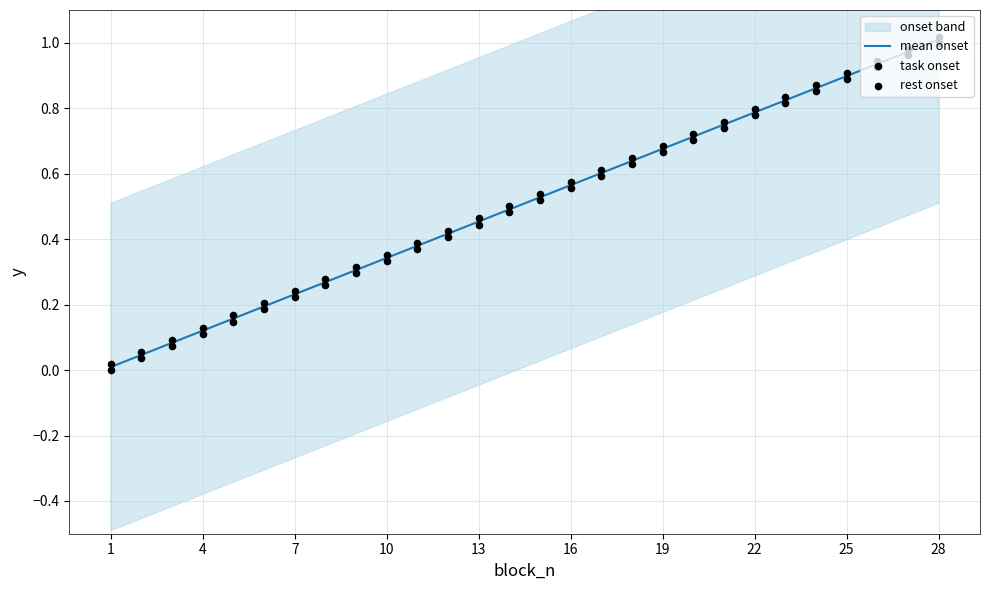

Is it true that mean onset equals 1.4 at 28?

False